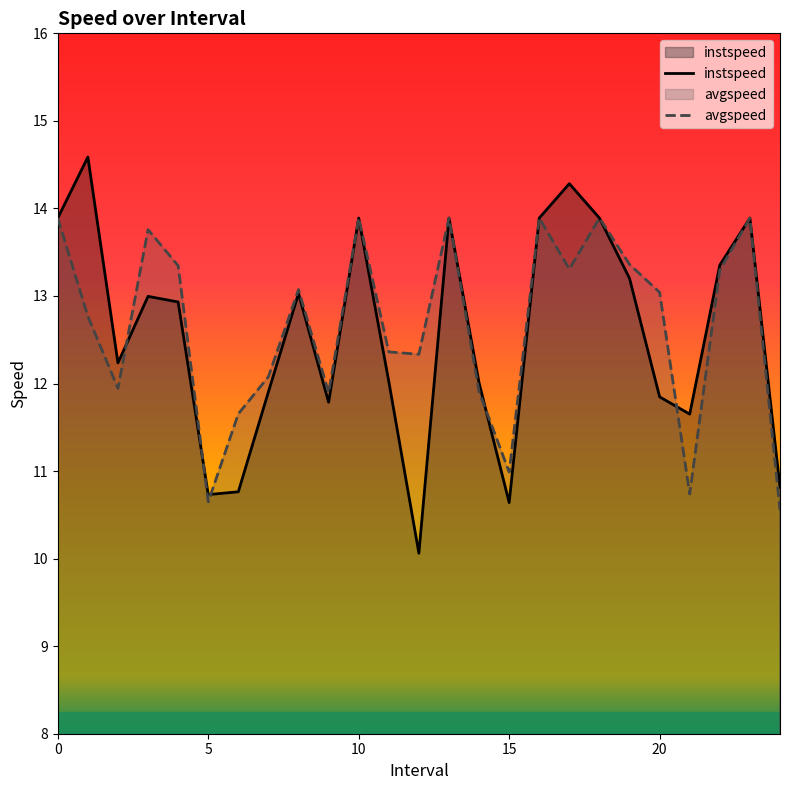

What is the label of the 22nd point from the left?

21